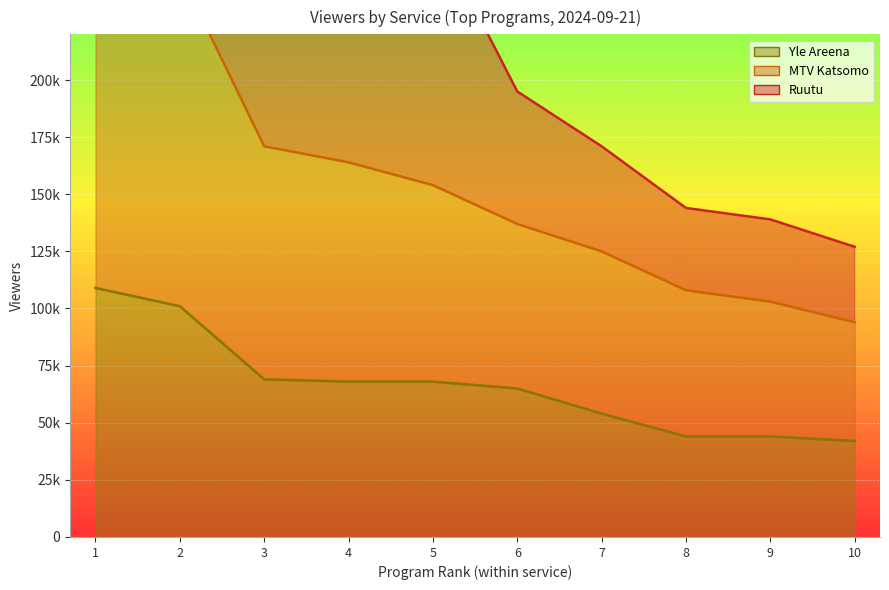

True or false: MTV Katsomo and Ruutu cross at least once.

False